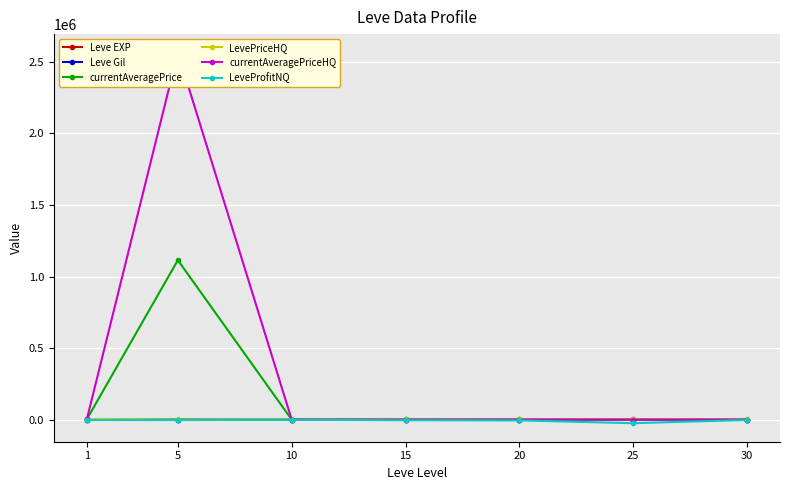

What is the greatest value displayed?

2564873.3